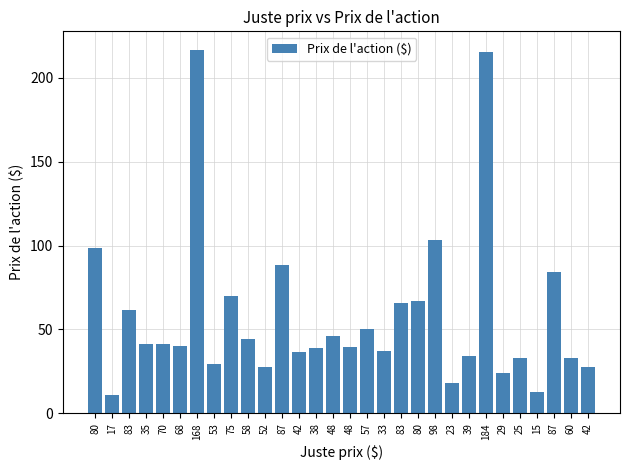

What is the maximum value shown in the chart?

216.8